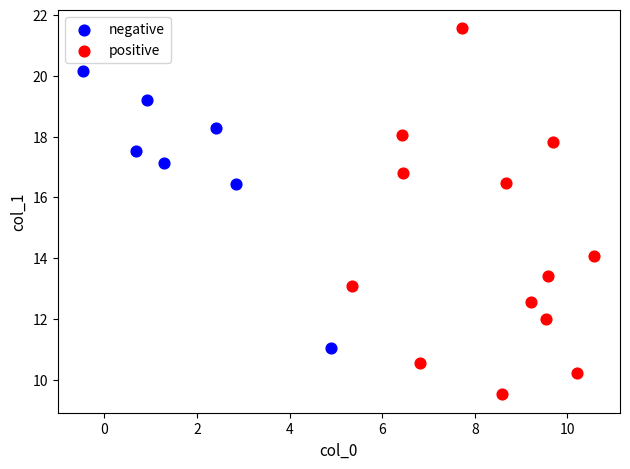

Which series has the largest Y range (max minus min)?

positive